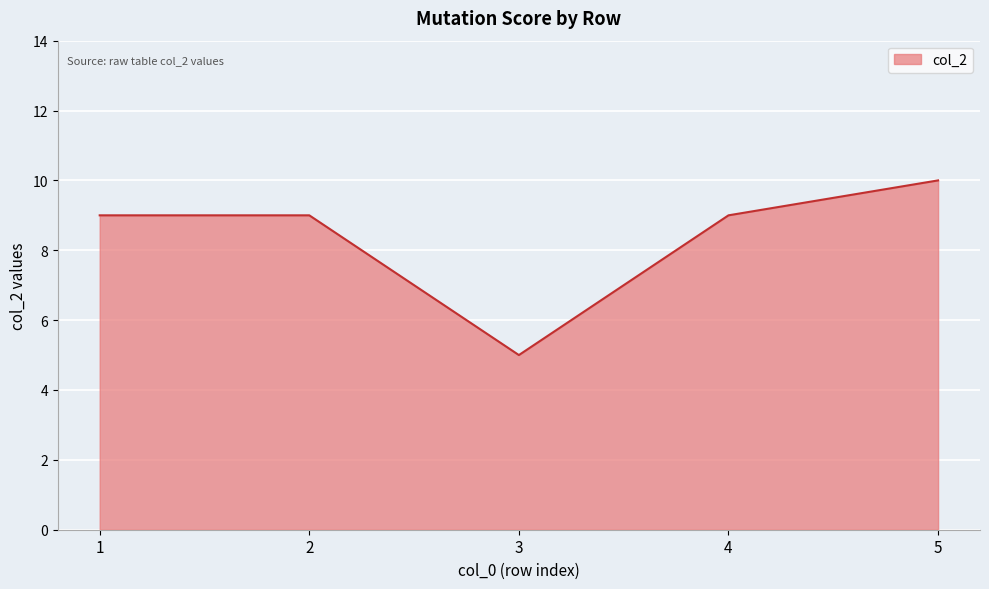

The value at 3 is 3. True or false?

False